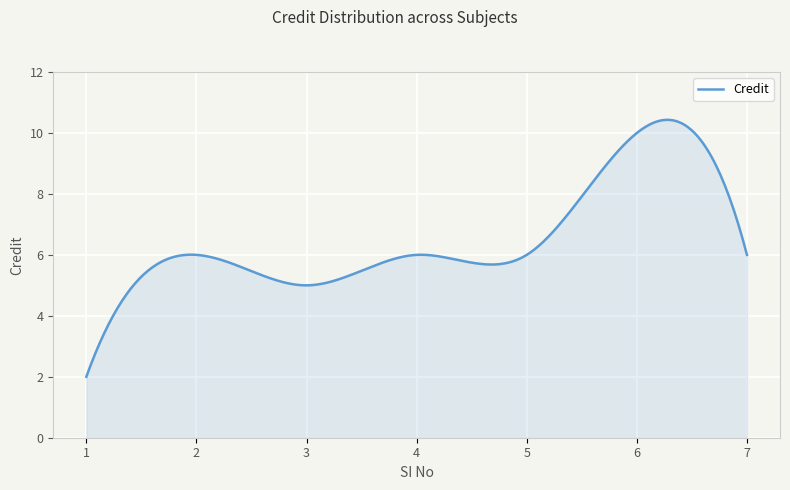

What is the maximum value shown in the chart?

10.4